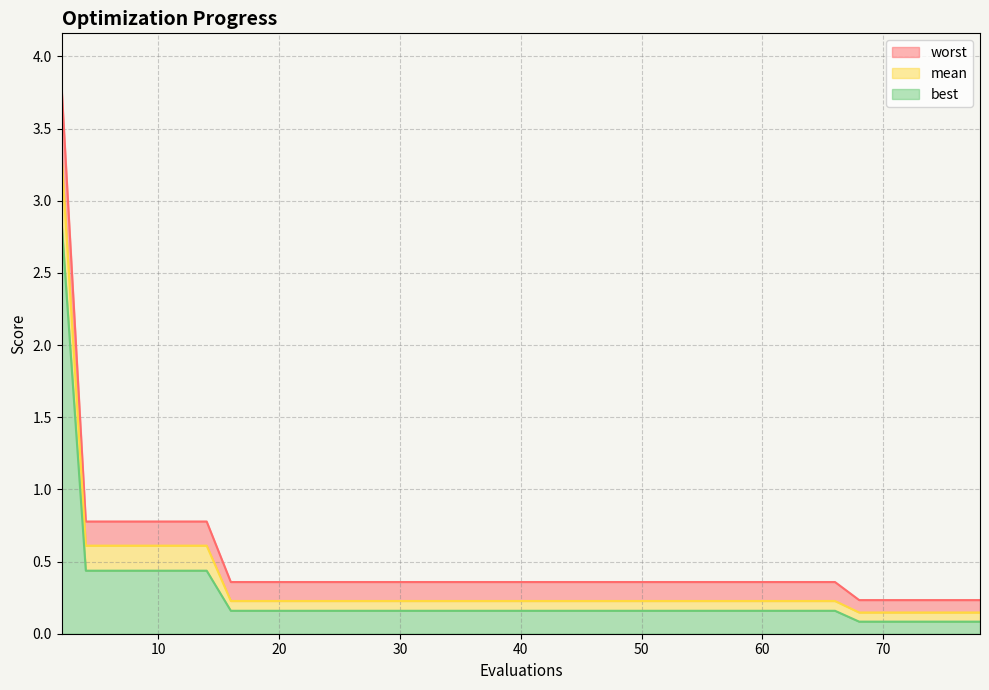

True or false: best has more than 1 points higher than both neighbors.

False